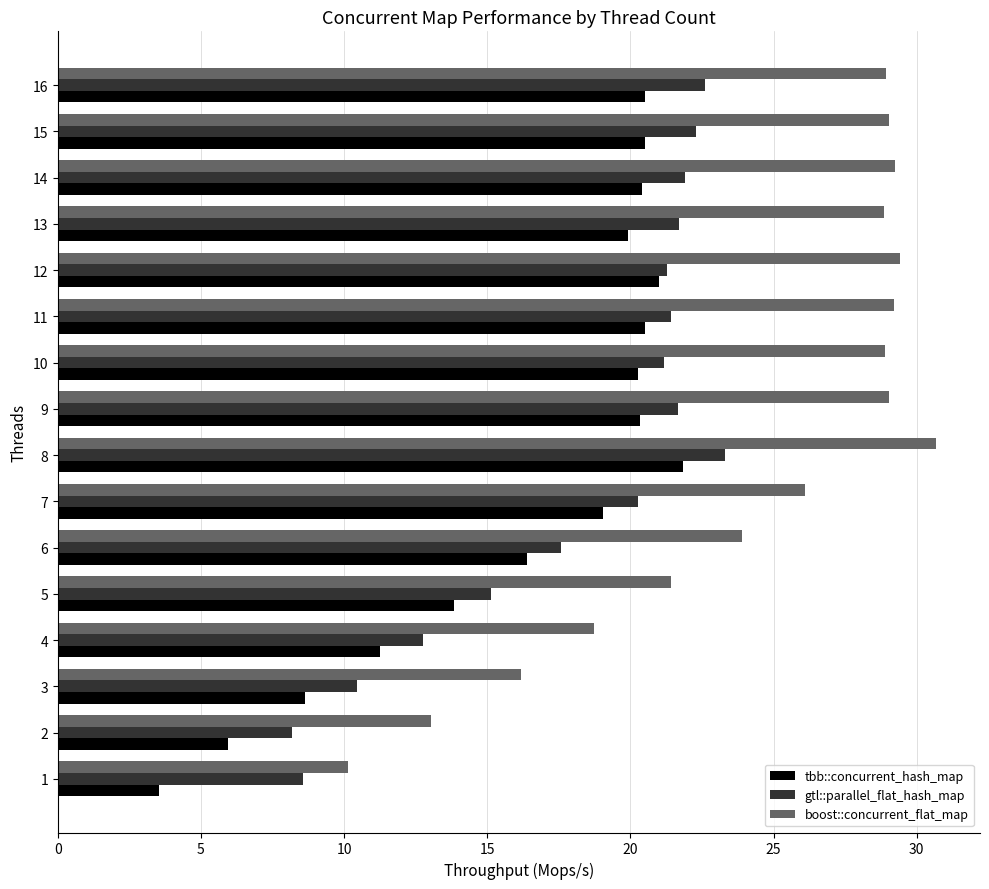

At 5, list the series in order from largest to smallest.

boost::concurrent_flat_map, gtl::parallel_flat_hash_map, tbb::concurrent_hash_map